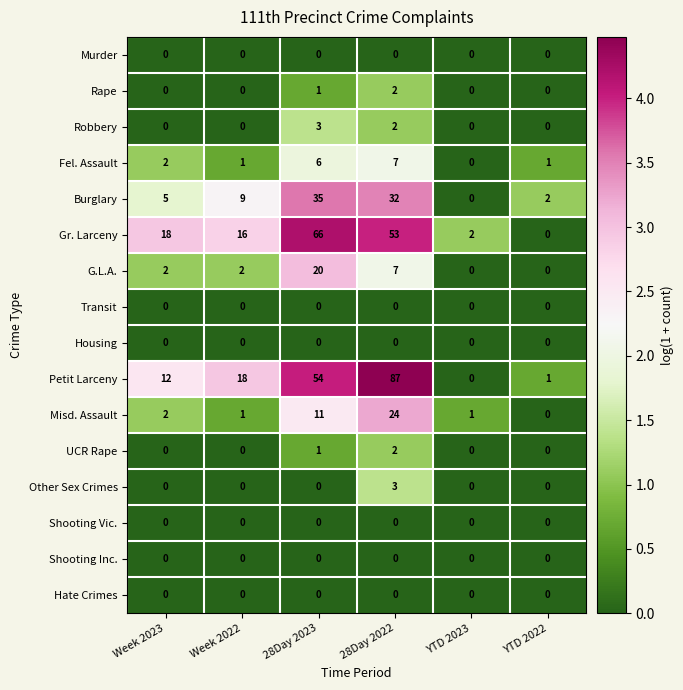

Is it true that Misd. Assault equals 0 at YTD 2023?

False